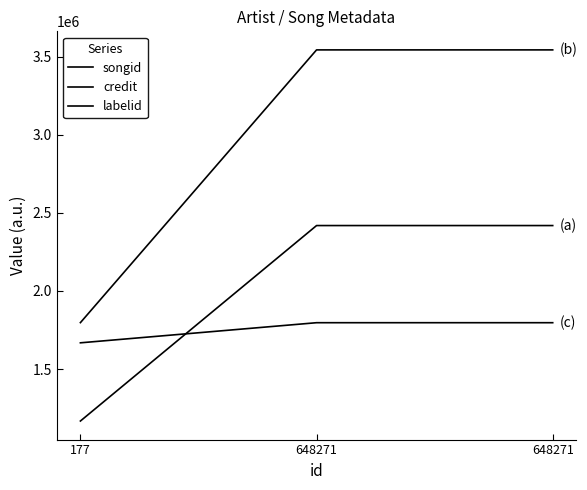

What is the value of the labelid point at the 1st from the left?

1668056